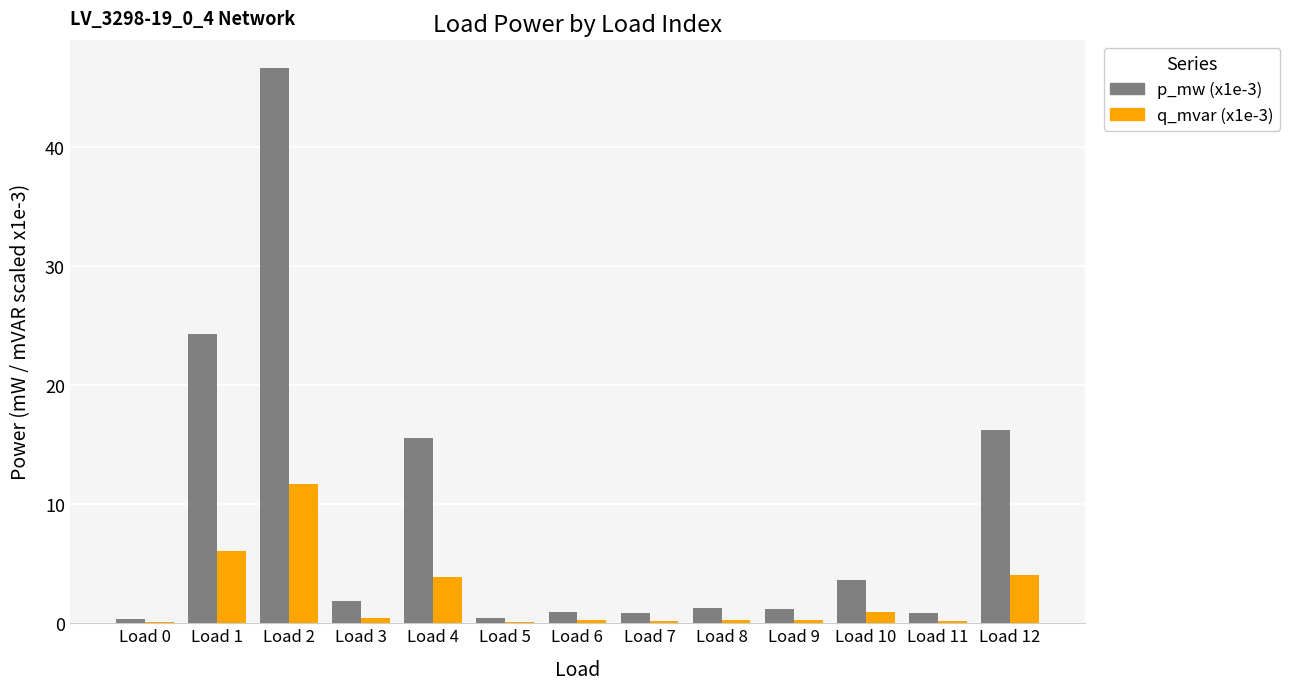

What is the spread (max minus min) of values at Load 3?

1.4